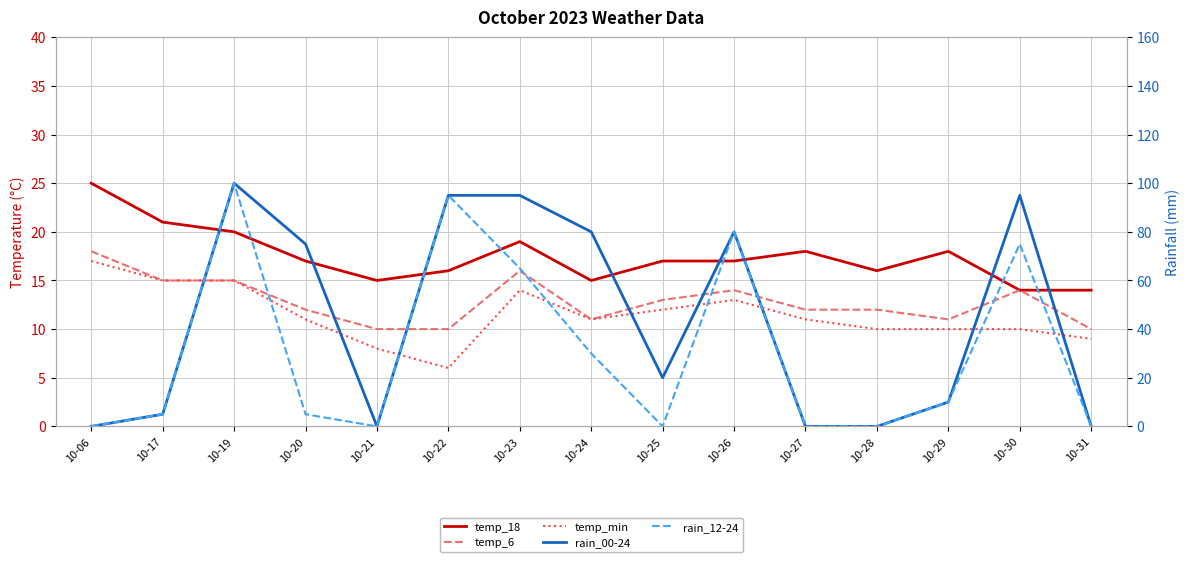

The value of temp_min at 10-24 is 18. True or false?

False